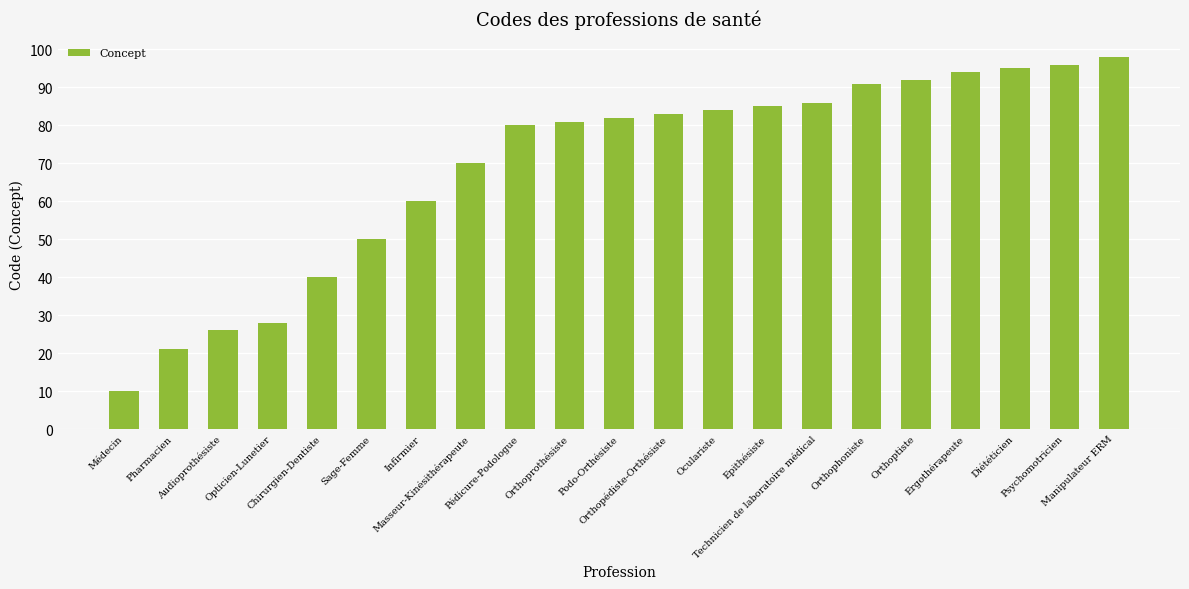

Is it true that the value at Podo-Orthésiste is 82?

True